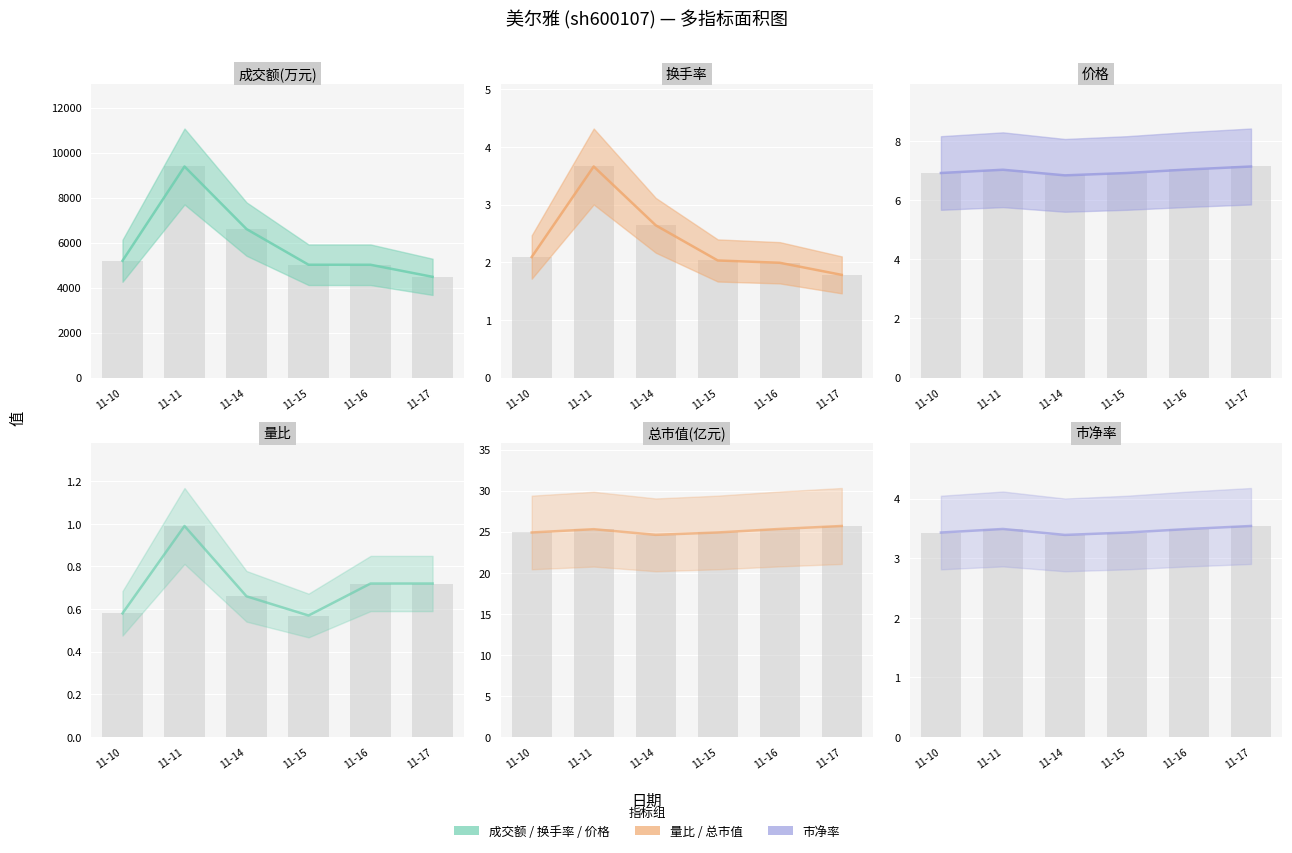

Reading left to right, what are all the values shown in this chart?

成交额(万元): 5192.0	9386.0	6603.0	5016.0	5015.0	4478.0
换手率: 2.1	3.7	2.6	2.0	2.0	1.8
价格: 6.9	7.0	6.8	6.9	7.0	7.1
量比: 0.6	1.0	0.7	0.6	0.7	0.7
总市值(亿元): 24.9	25.3	24.6	24.9	25.3	25.7
市净率: 3.4	3.5	3.4	3.4	3.5	3.5